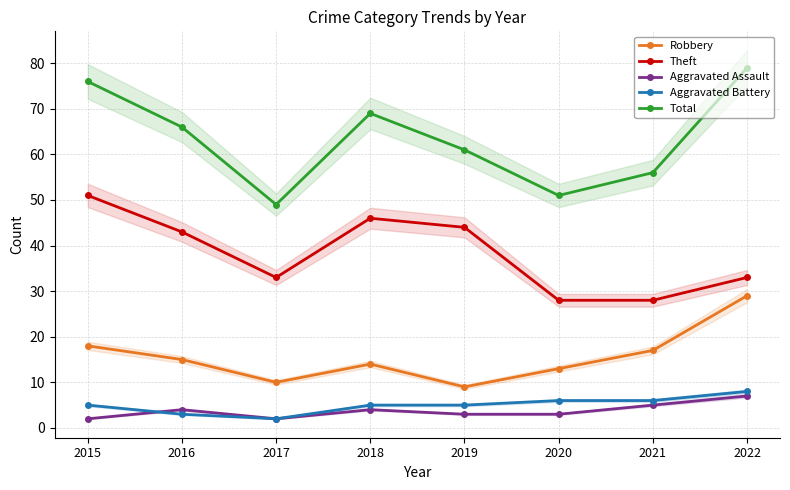

Between which two adjacent categories do Aggravated Battery and Aggravated Assault first intersect?

2015 and 2016